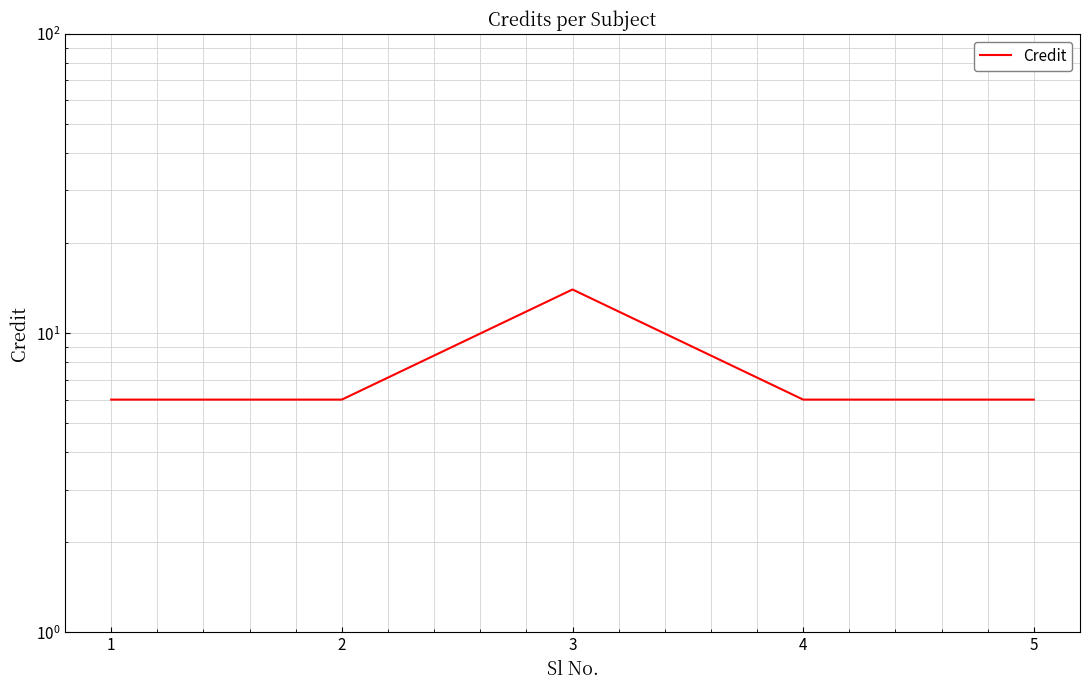

True or false: the data has more than 0 interior local peaks.

True